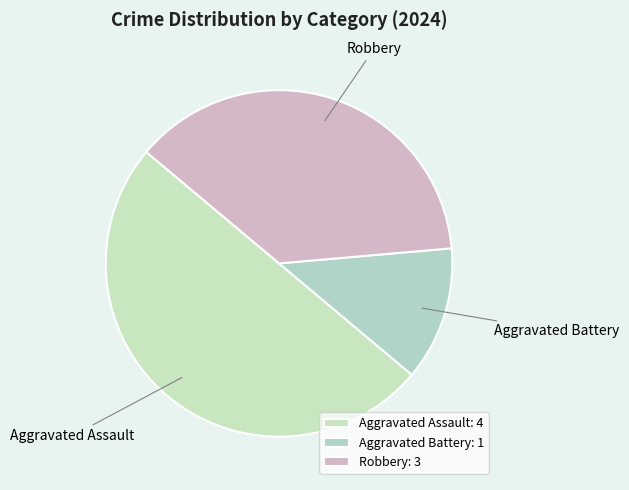

Rank the categories by value from lowest to highest.

Aggravated Battery, Robbery, Aggravated Assault